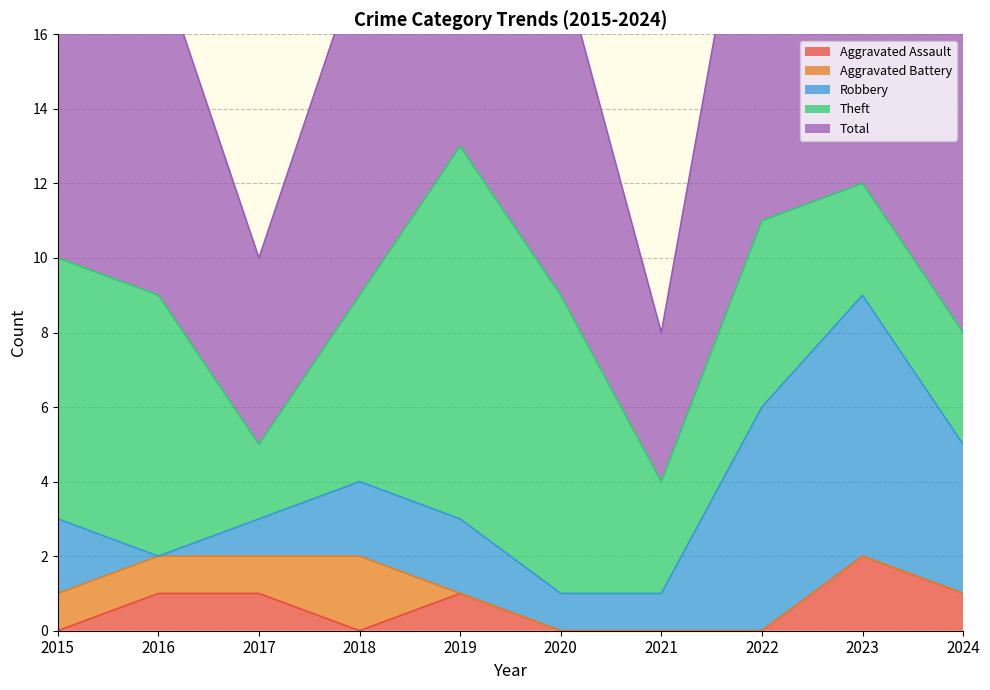

Which series changed the most between 2015 and 2023?

Robbery